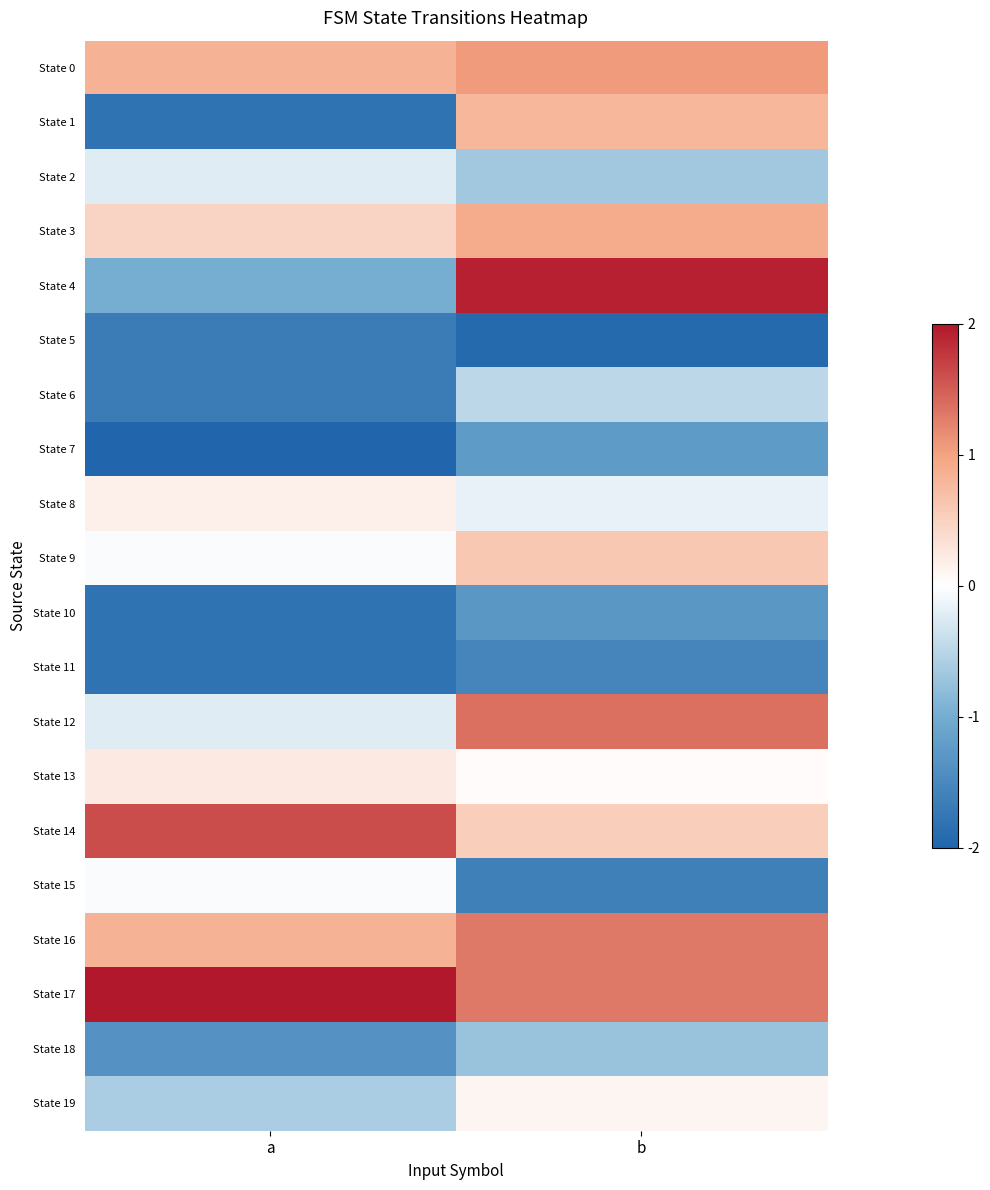

Between b and a, which is larger?

b